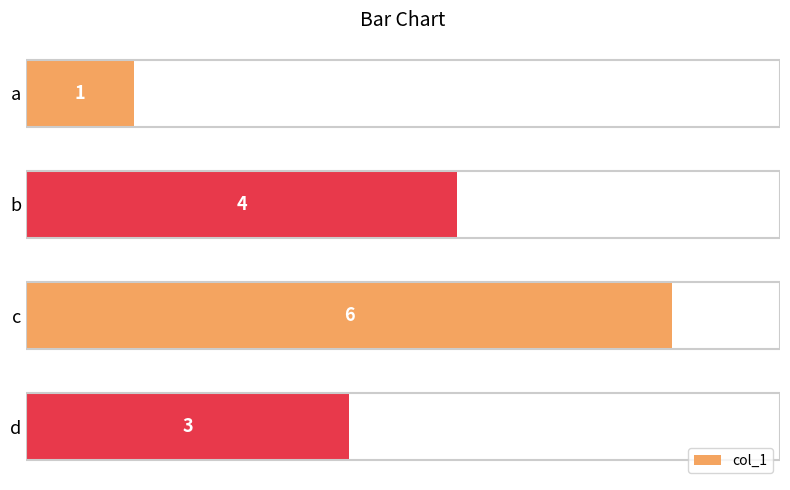

True or false: the data shows 4 at d.

False